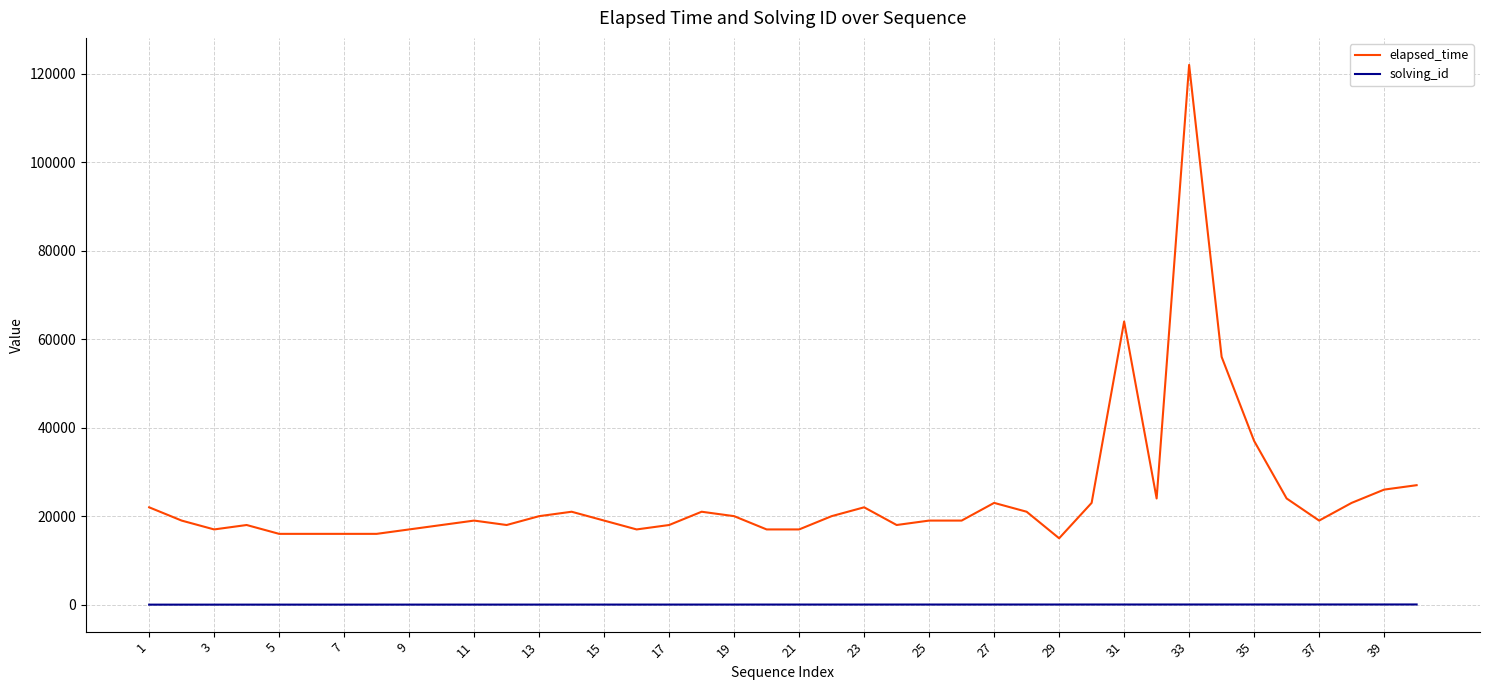

True or false: elapsed_time and solving_id intersect in this chart.

False